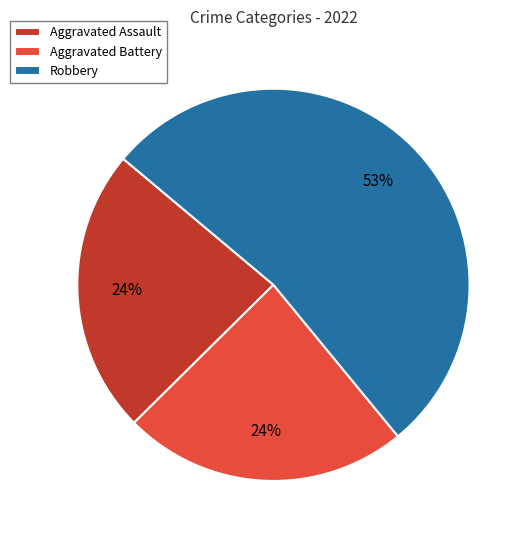

True or false: Aggravated Assault accounts for 30% of the total.

False